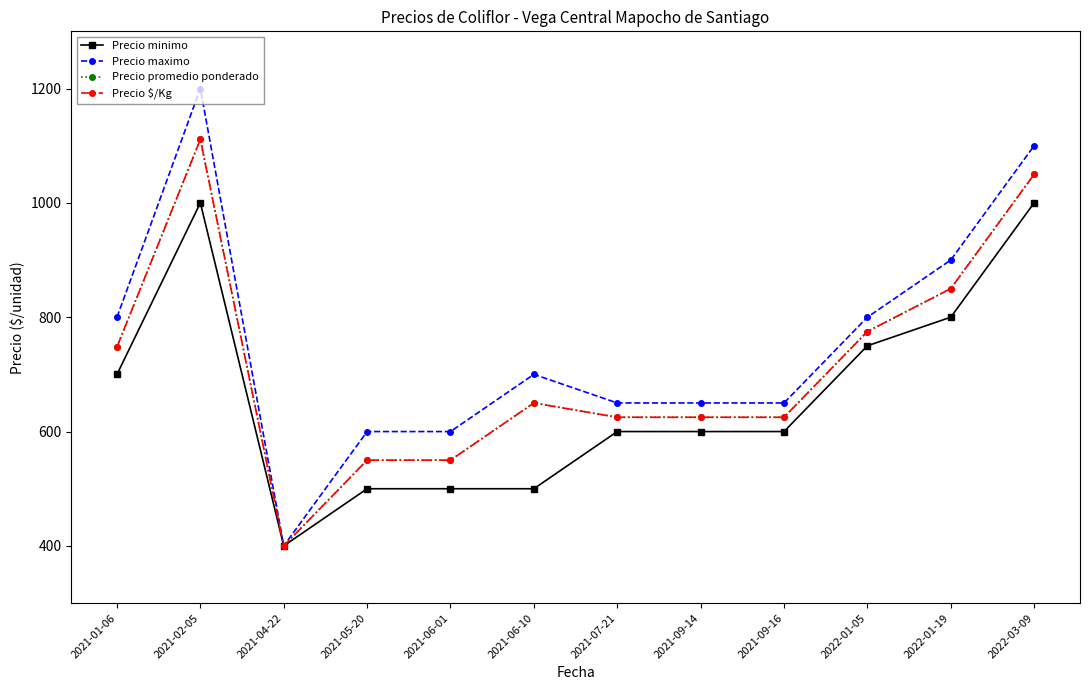

At which label is Precio minimo closest to 700?

2021-01-06